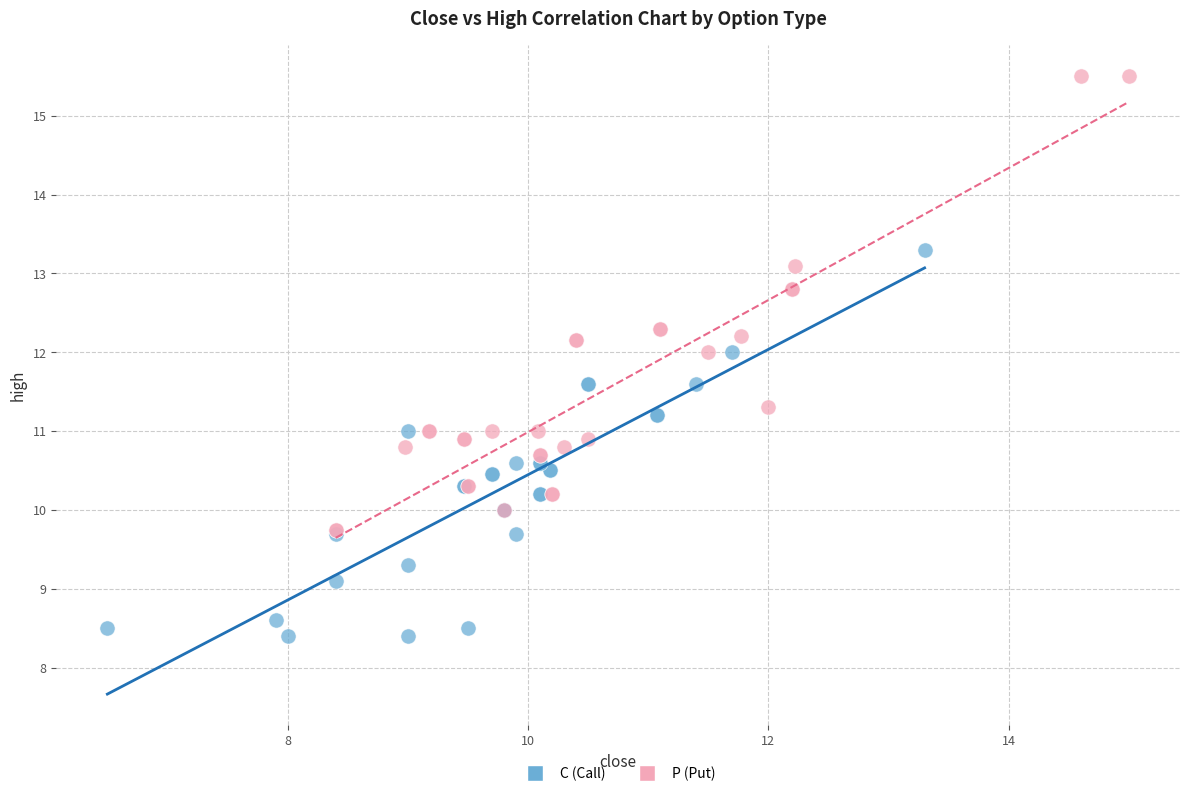

What are all the series names shown in the legend?

C (Call), P (Put)